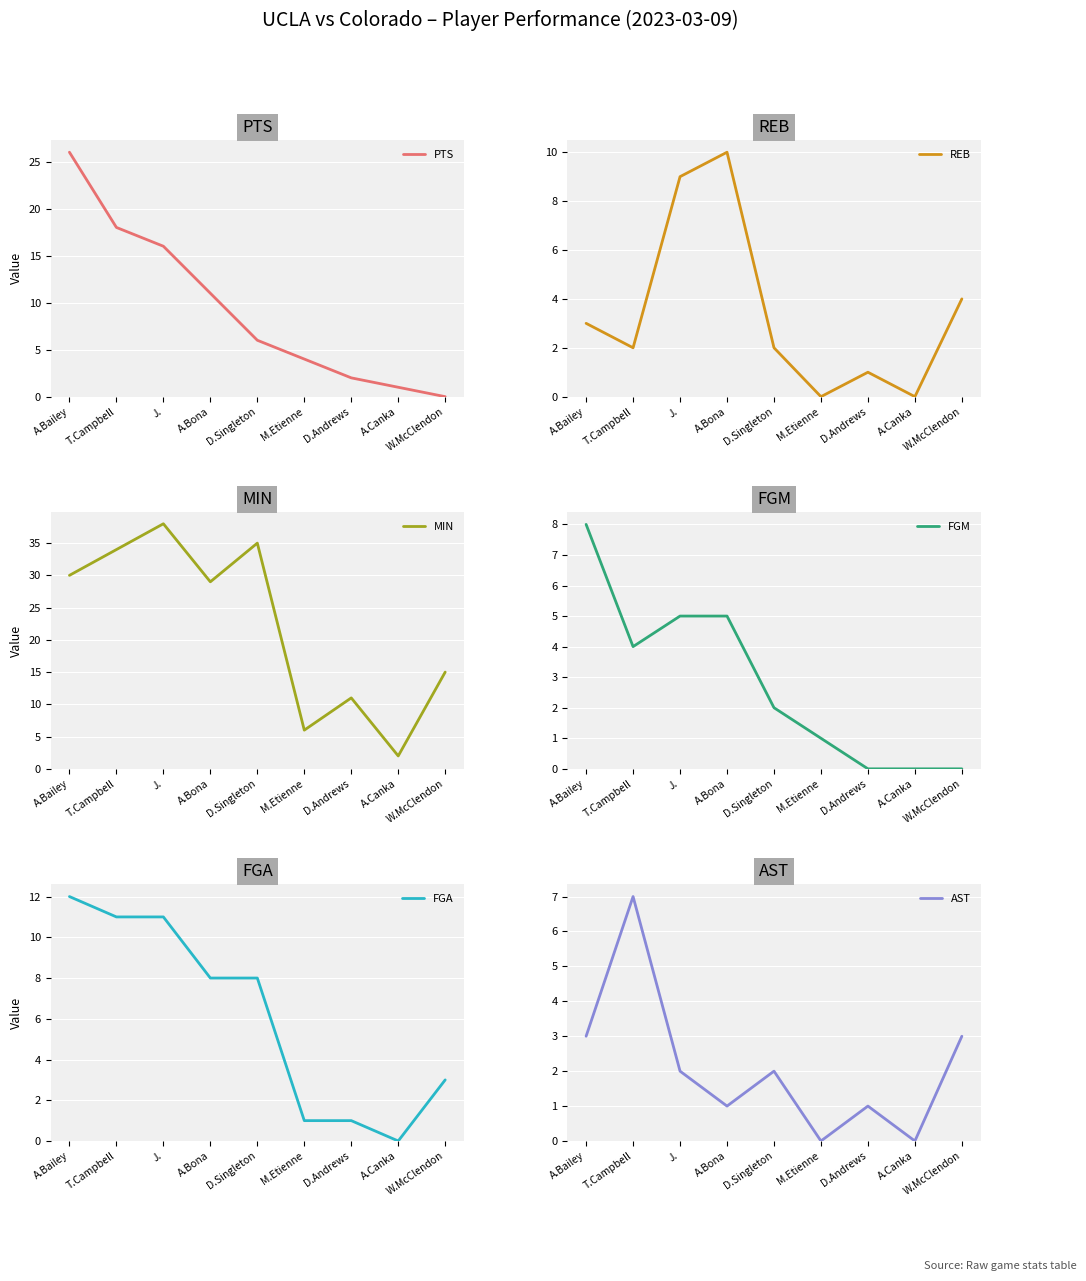

What position from the left is W.McClendon?

9